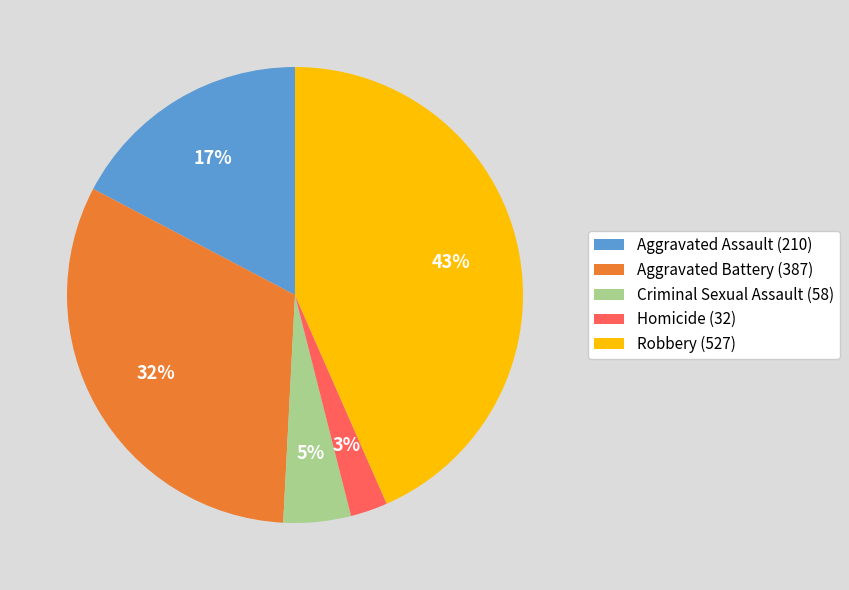

Which slice is the largest?

Robbery